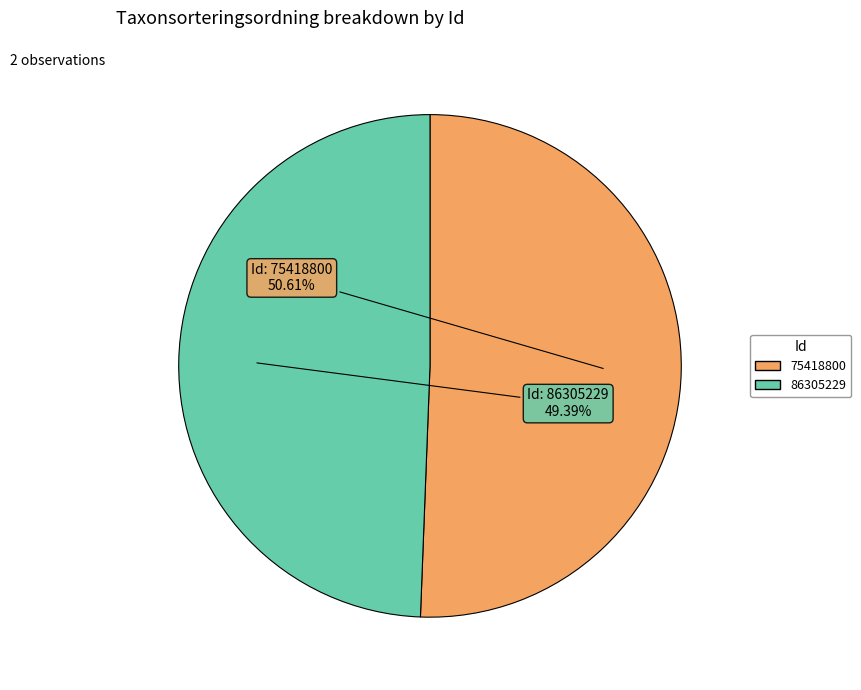

Which slice is the largest?

75418800